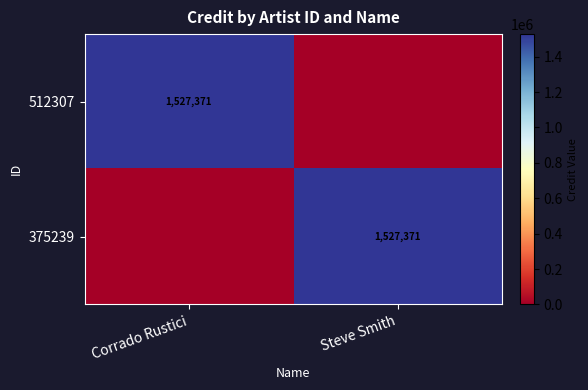

True or false: 512307 has a value of 1527371 at Corrado Rustici.

True